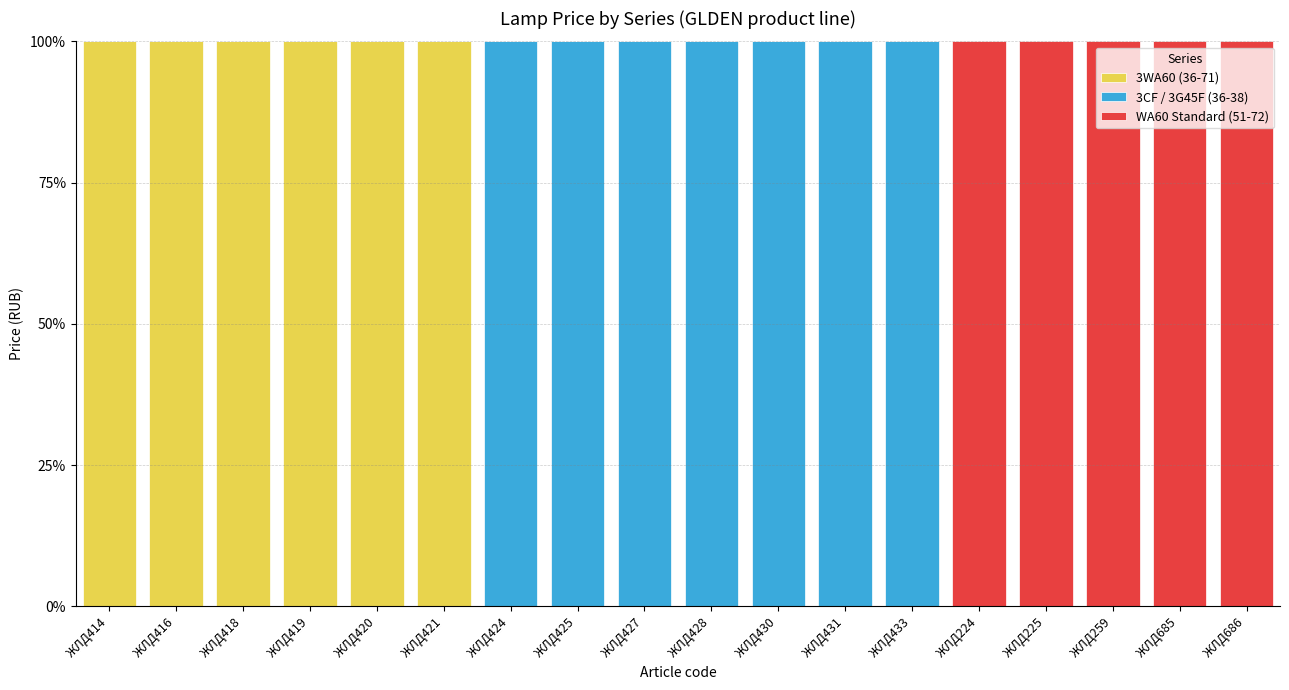

What is the maximum value for 3WA60 (36-71)?

100